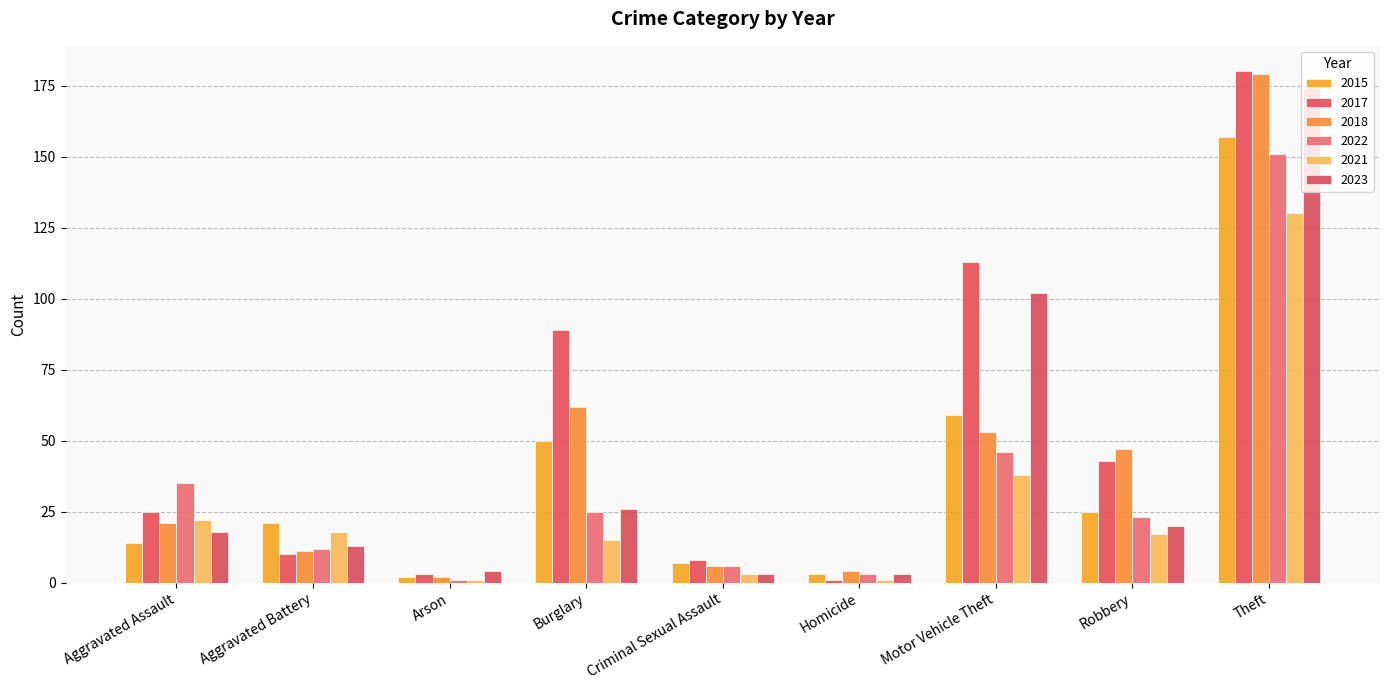

Which series has the largest total across all categories?

2017